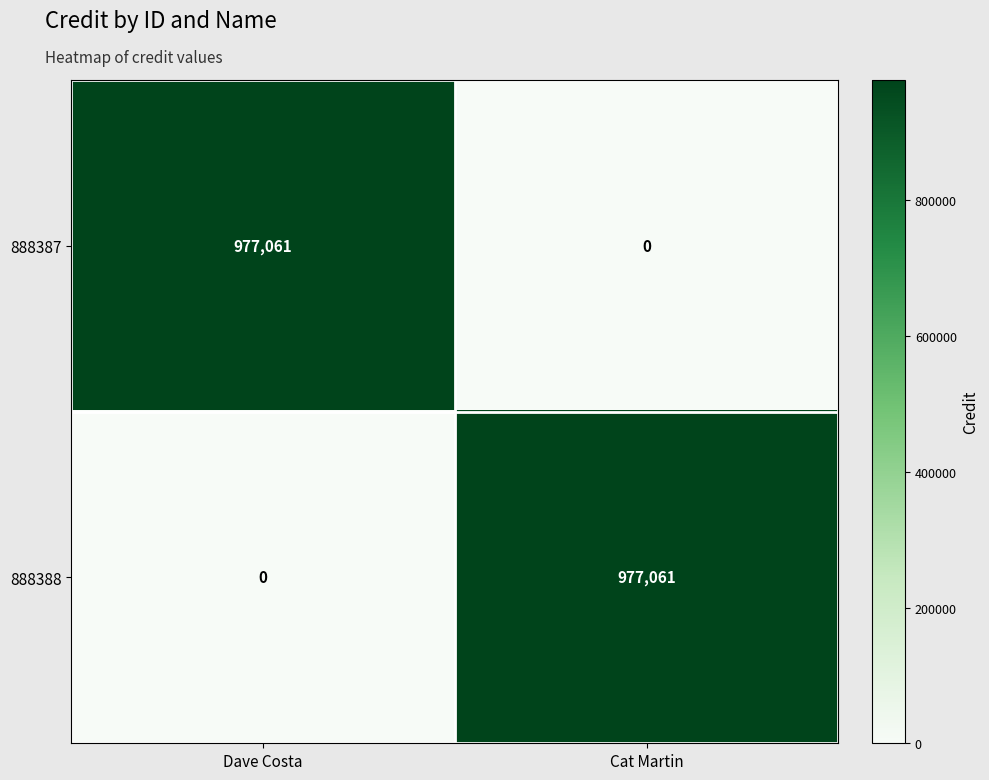

Reading right to left, transcribe all the data shown in this chart.

888387: Cat Martin=0	Dave Costa=977061
888388: Cat Martin=977061	Dave Costa=0